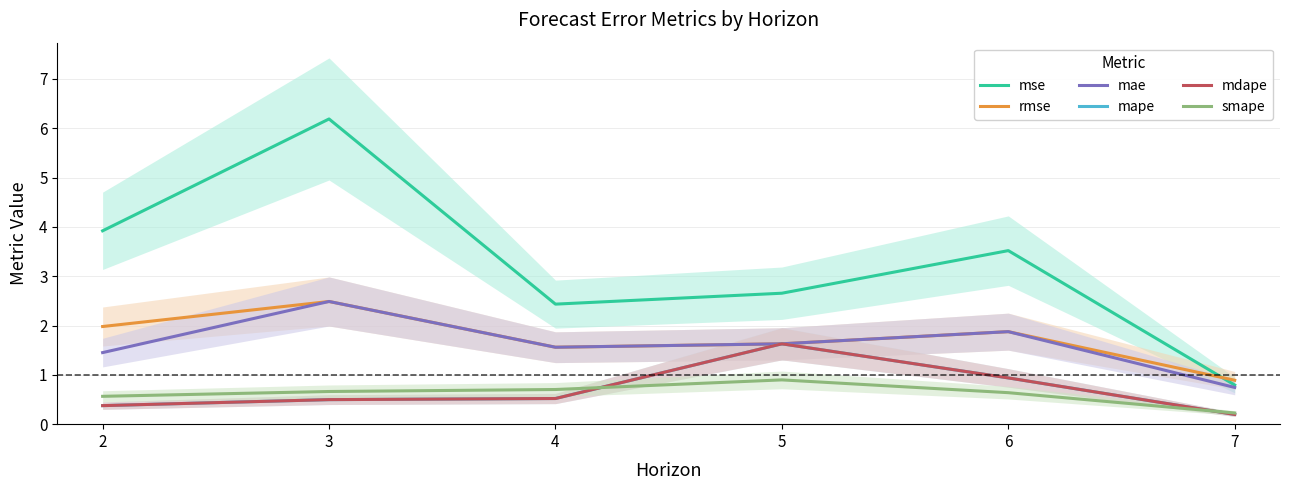

Which series has the largest total across all categories?

mse